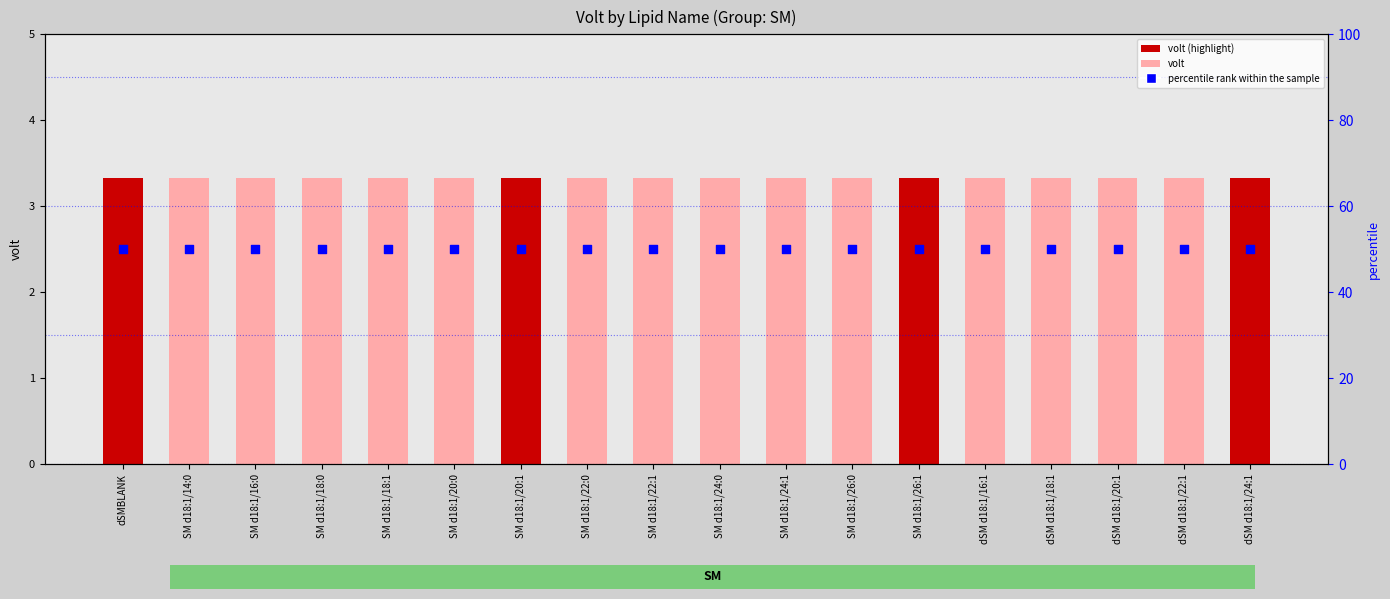

At which category is the sum across all series the highest?

dSMBLANK